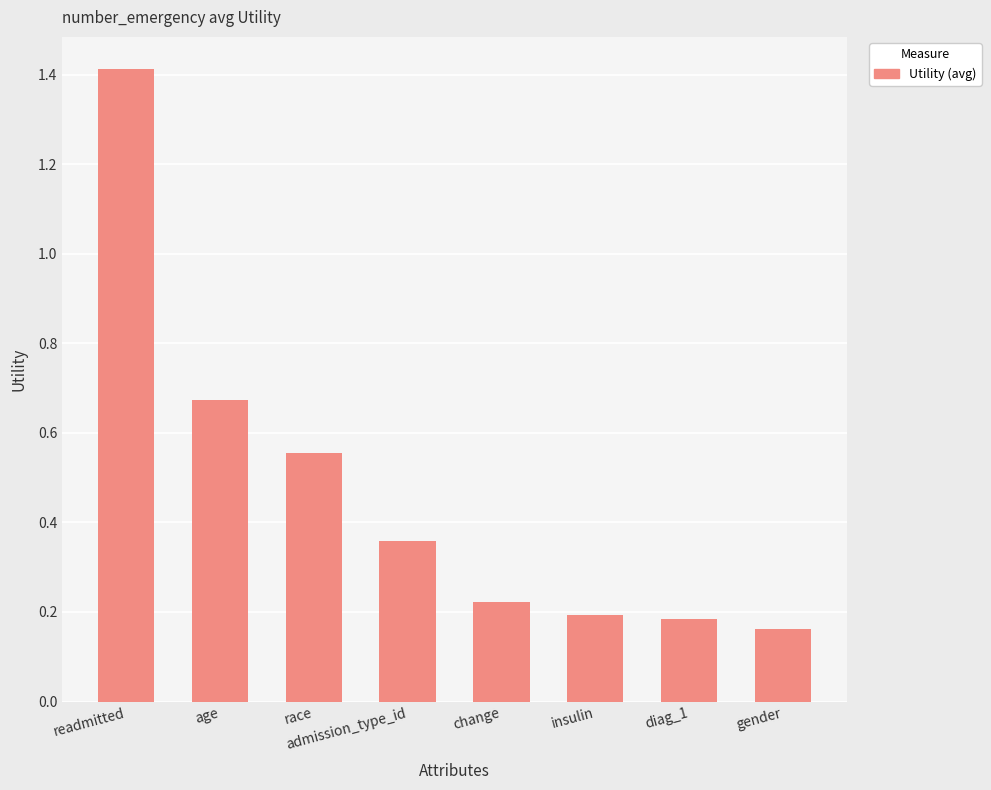

How many values are between 0 and 1?

7